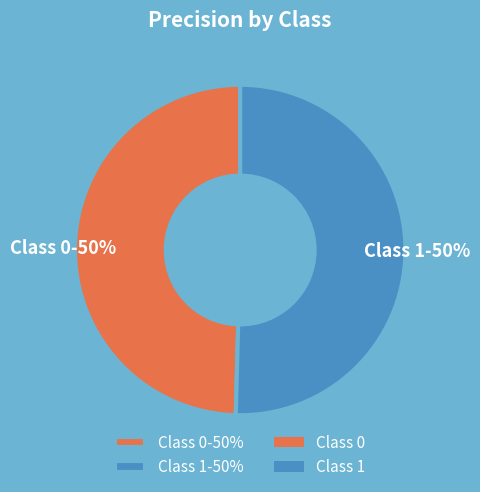

To the nearest percent, what is the average slice percentage?

50%